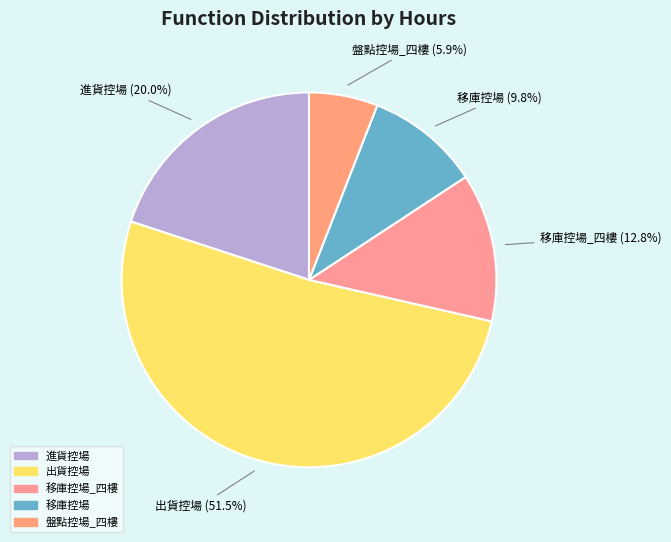

How many slices are in this pie chart?

5